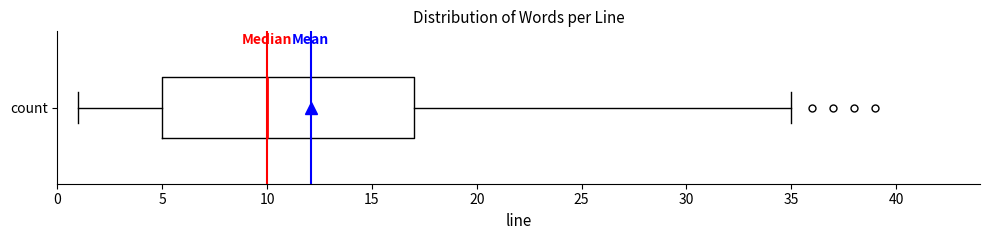

Read this box plot against the x-axis: the position of the median line, the range covered by the box, and the ends of both whiskers. The values are not printed on the chart, so give them approximately, as read against the axis.

median 10, box 5 to 17, whiskers 1 to 35